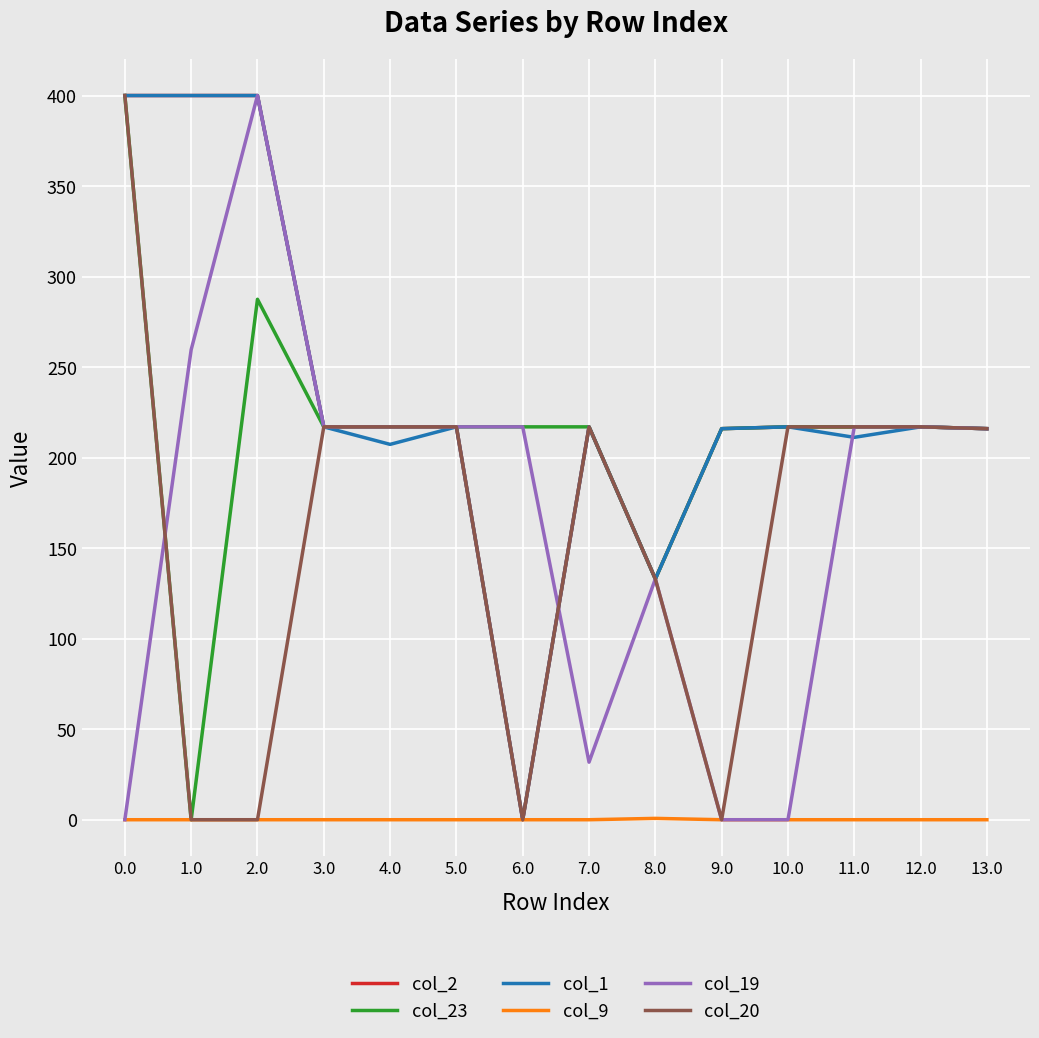

What is the approximate value of col_19 at 5.0?

217.0